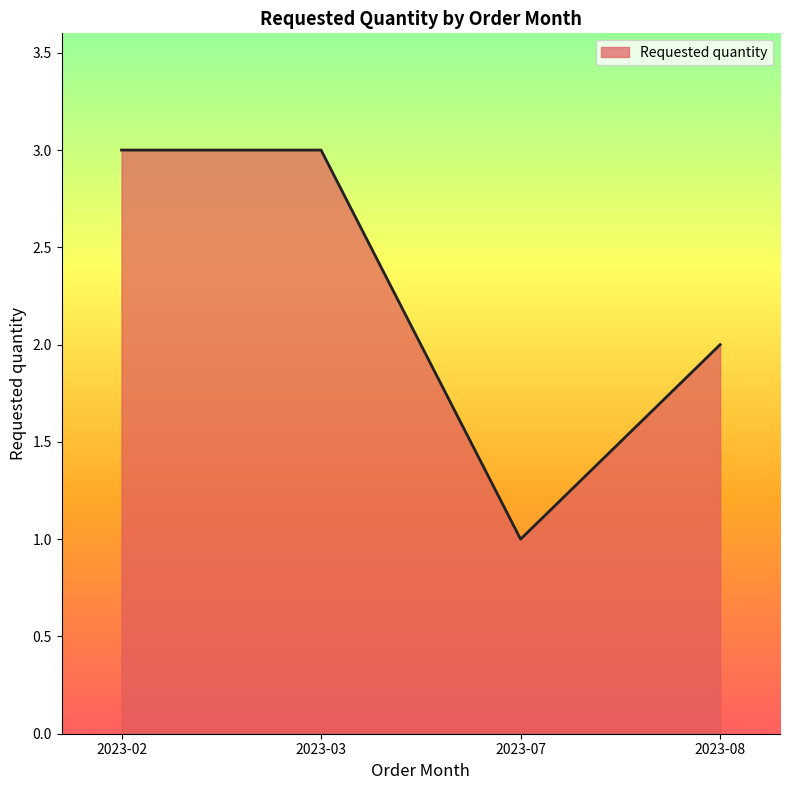

What is the change in value from 2023-02 to 2023-08?

-1